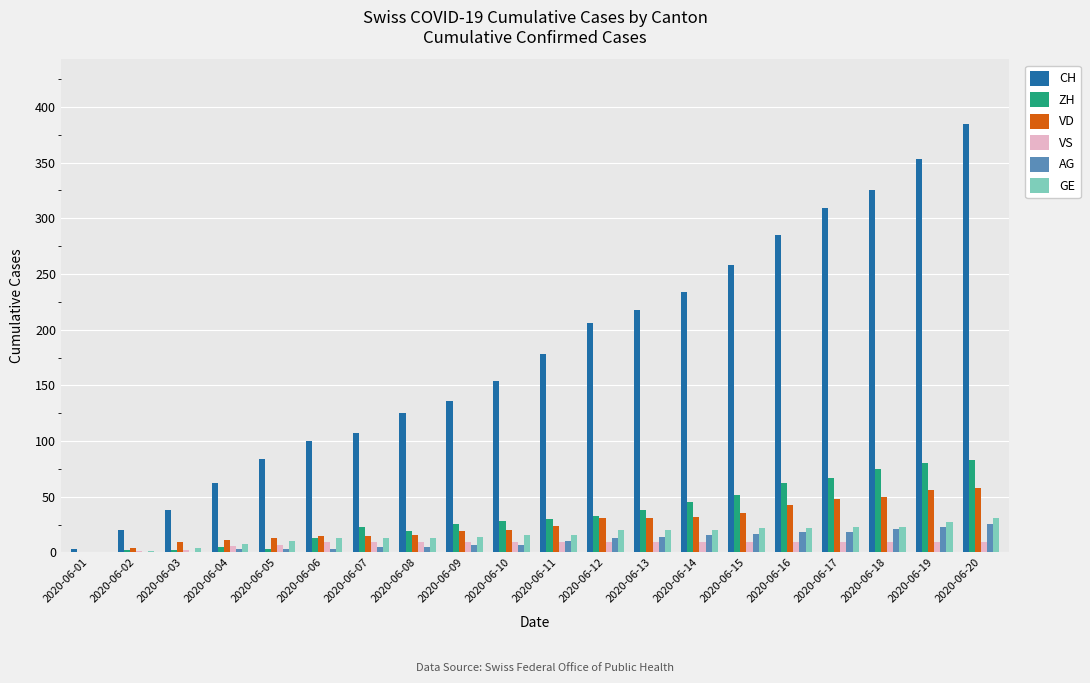

The AG series shows 23 at 2020-06-19. True or false?

True